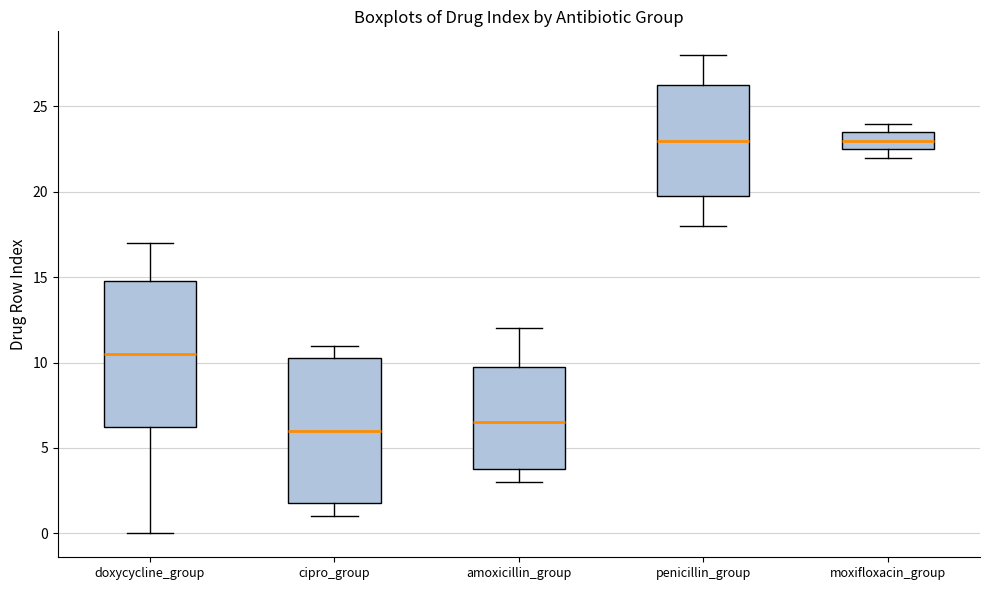

Reading left to right, transcribe this box plot: for each box, give where its median line is, the range the box spans, and where its two whiskers end, as read against the y-axis. The values are not printed on the chart, so give them approximately, as read against the axis.

doxycycline_group: median 10.5, box 6.5 to 15.0, whiskers 0.0 to 17.0
cipro_group: median 6.0, box 2.0 to 10.5, whiskers 1.0 to 11.0
amoxicillin_group: median 6.5, box 4.0 to 10.0, whiskers 3.0 to 12.0
penicillin_group: median 23.0, box 20.0 to 26.5, whiskers 18.0 to 28.0
moxifloxacin_group: median 23.0, box 22.5 to 23.5, whiskers 22.0 to 24.0